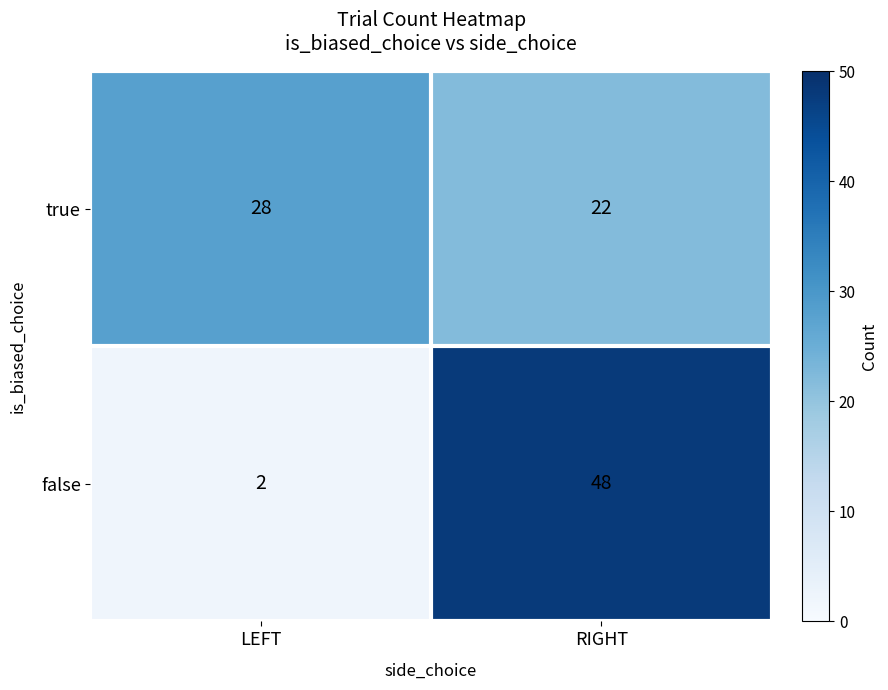

What is the difference between the maximum and minimum values in the true series?

6